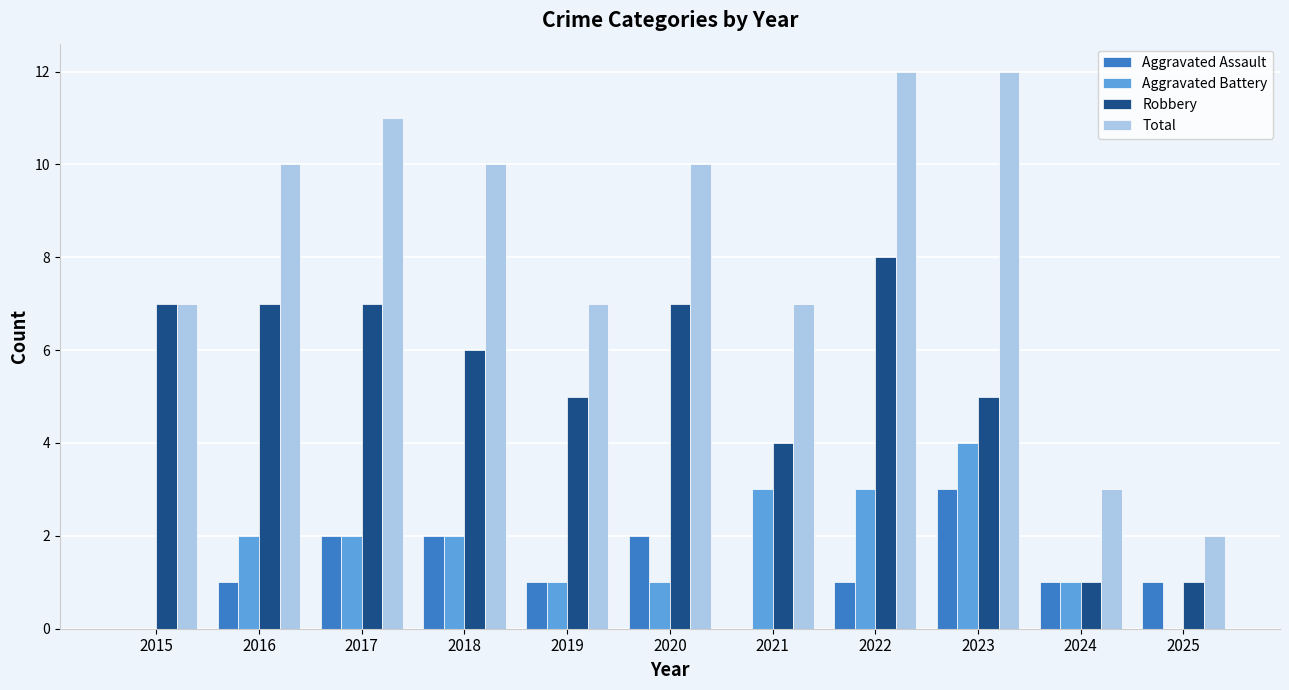

How many categories are shown in the chart?

11